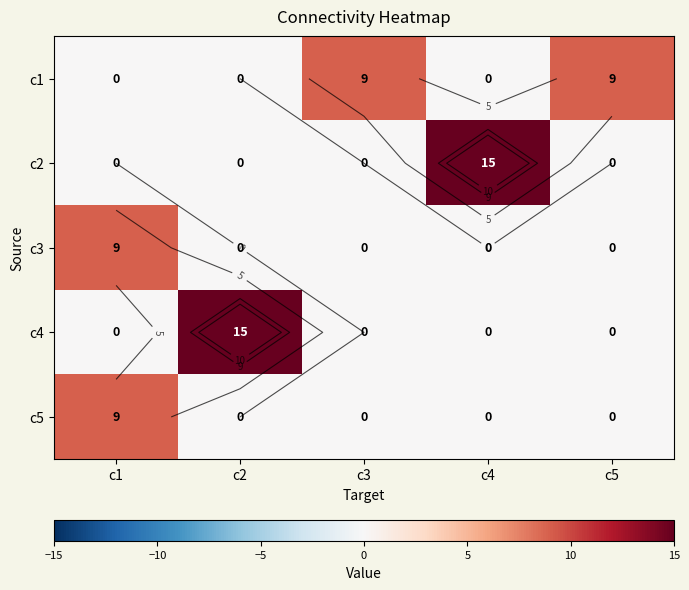

How many values in c3 are above zero?

1